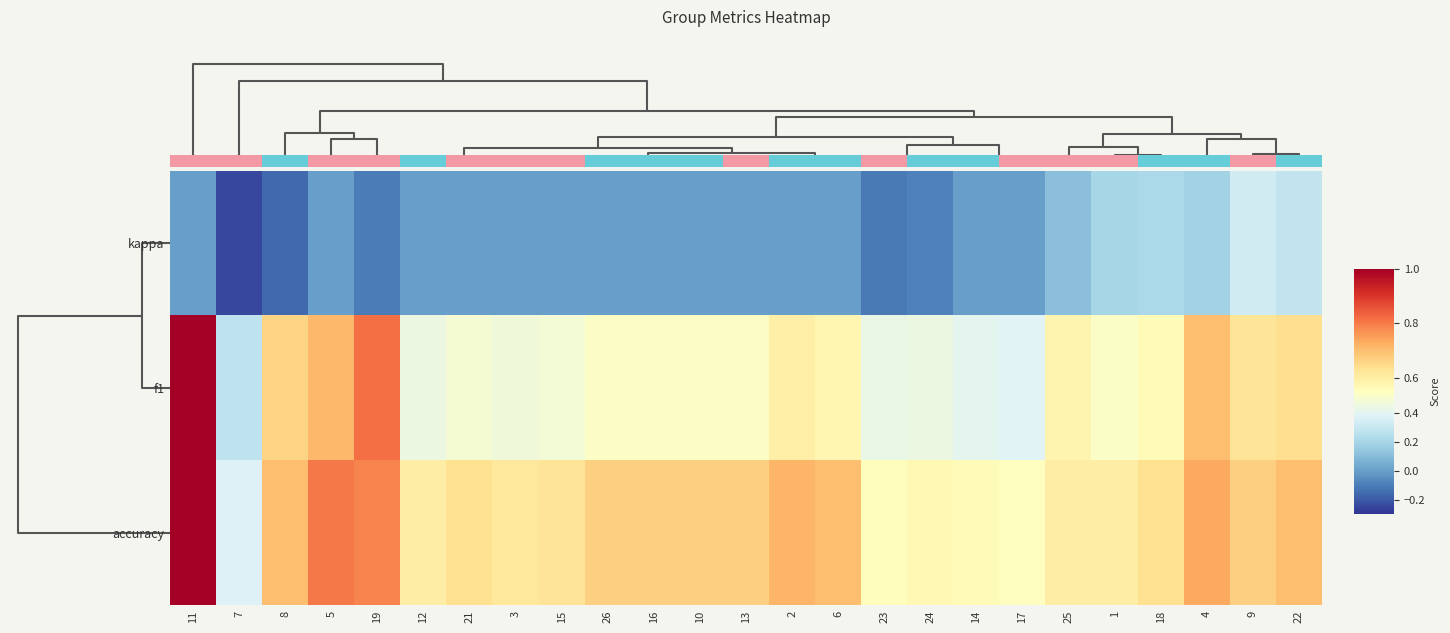

Between 23 and 21, which is larger?

21